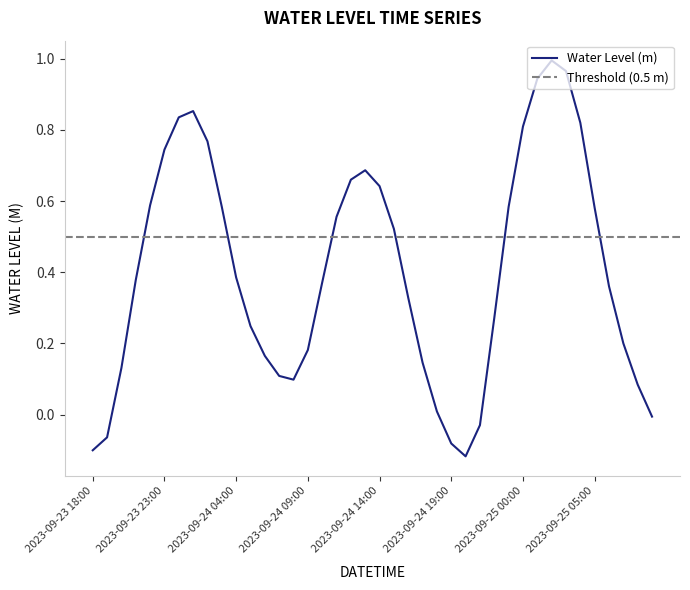

Reading left to right, what are all the values shown in this chart?

-0.1	-0.1	0.1	0.4	0.6	0.7	0.8	0.9	0.8	0.6	0.4	0.2	0.2	0.1	0.1	0.2	0.4	0.6	0.7	0.7	0.6	0.5	0.3	0.1	0.0	-0.1	-0.1	-0.0	0.3	0.6	0.8	0.9	1.0	1.0	0.8	0.6	0.4	0.2	0.1	-0.0